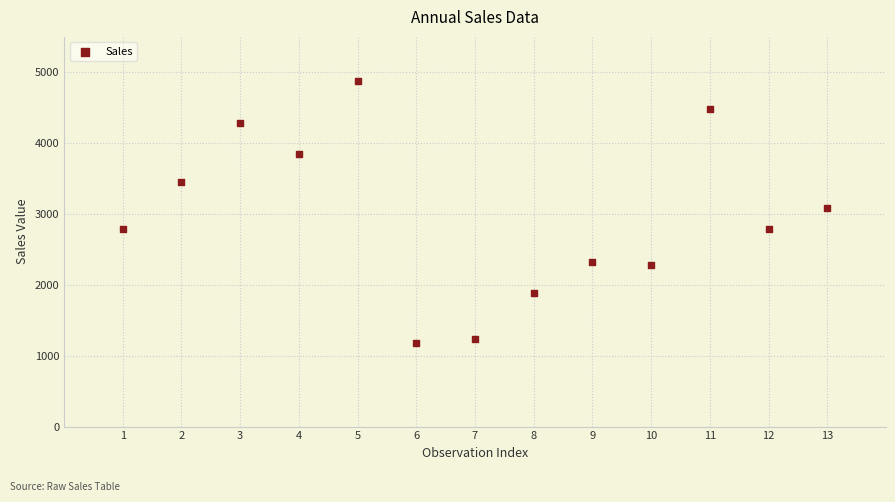

What Y value in the scatter plot is closest to 3027?

3083